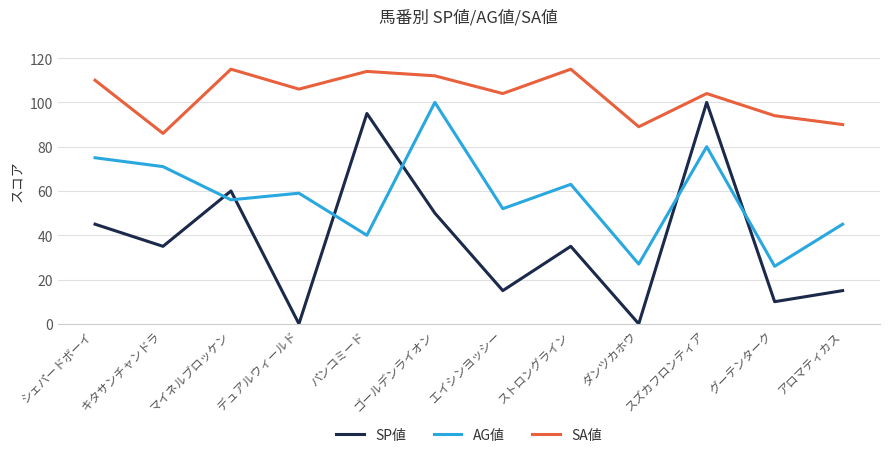

What are all the series names shown in the legend?

SP値, AG値, SA値